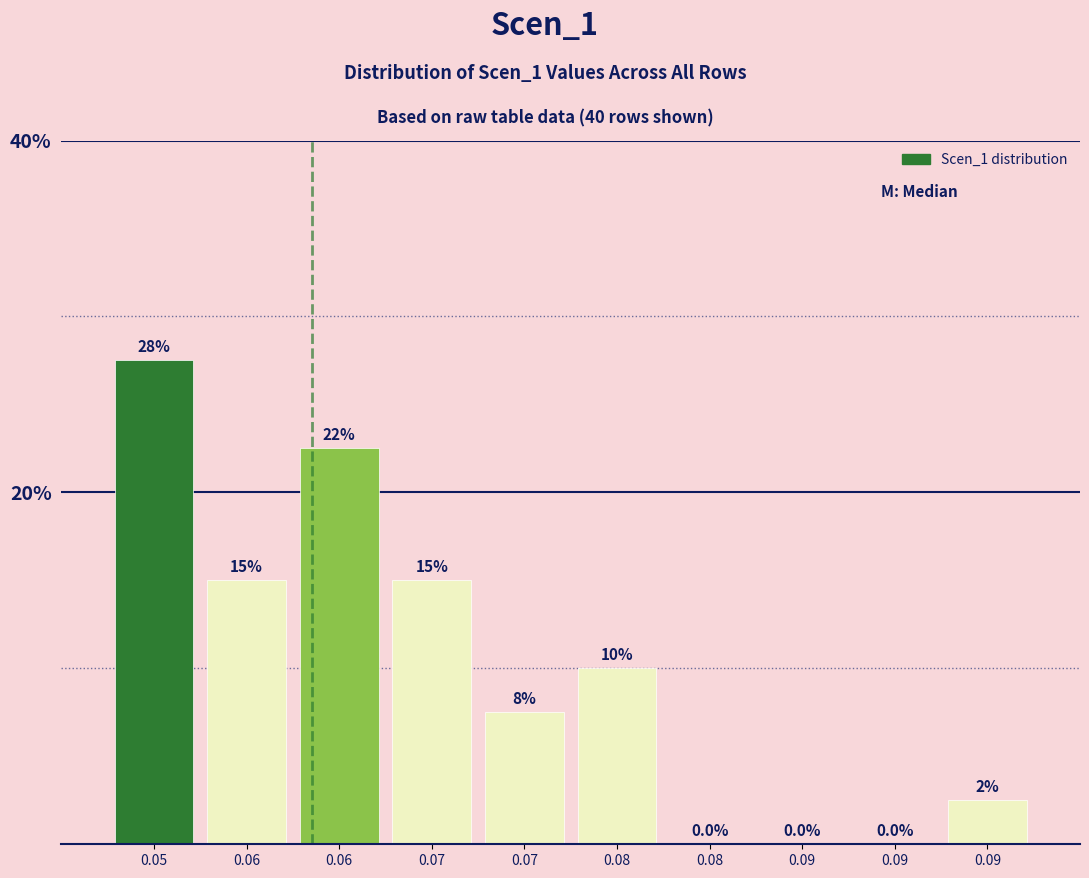

Are the bars horizontal?

No